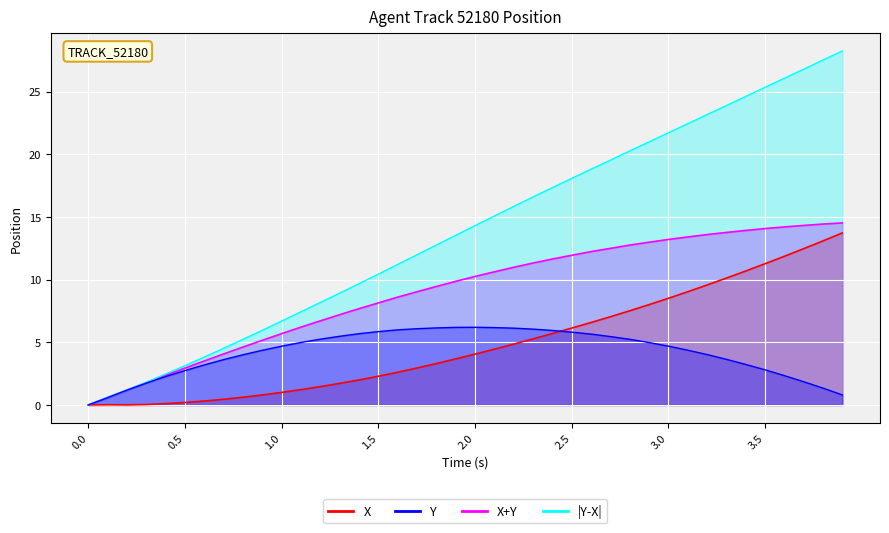

What is the label of the 34th point from the right?

0.6